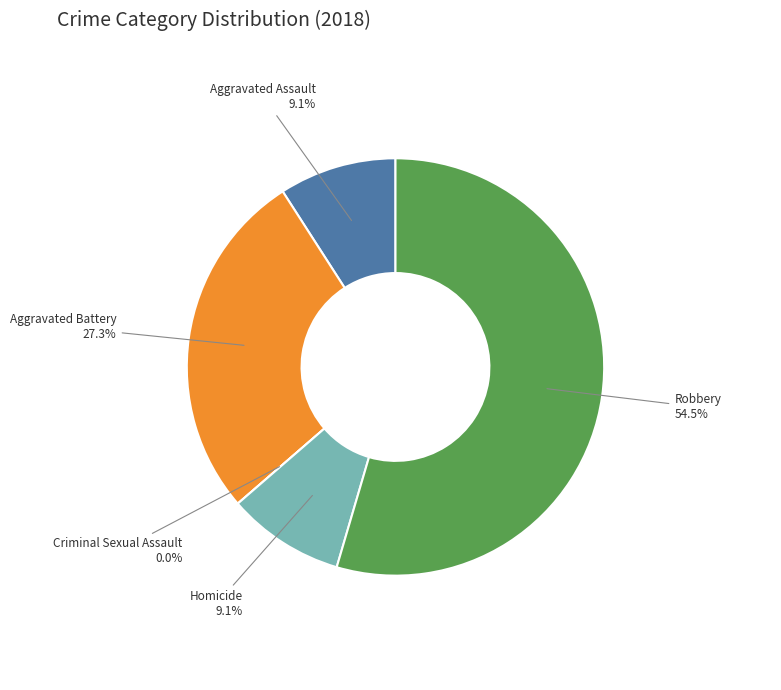

Rank the categories by value from lowest to highest.

Criminal Sexual Assault, Aggravated Assault, Homicide, Aggravated Battery, Robbery